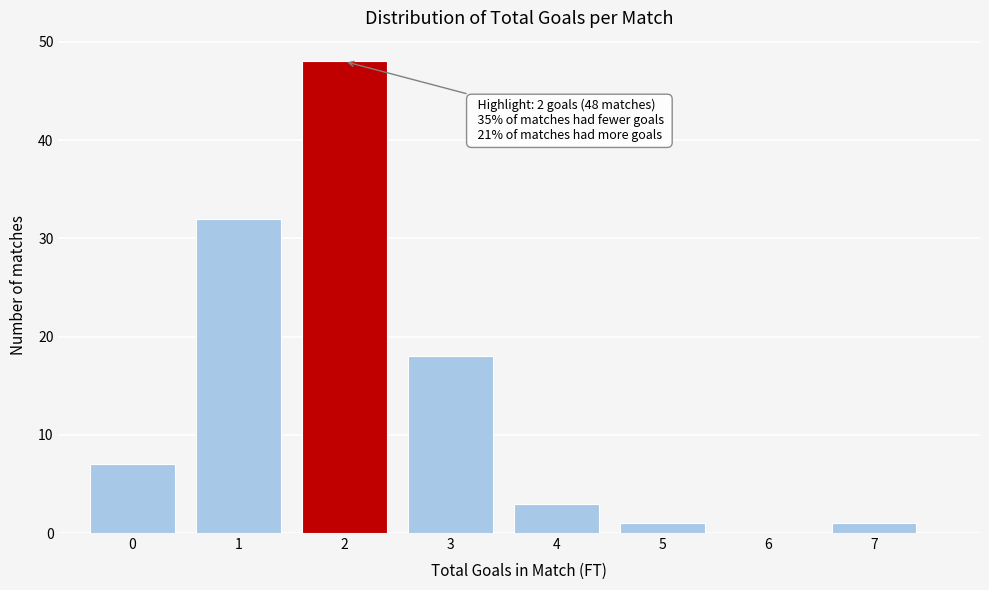

Reading left to right, what are all the values shown in this chart?

0=7	1=32	2=48	3=18	4=3	5=1	6=0	7=1